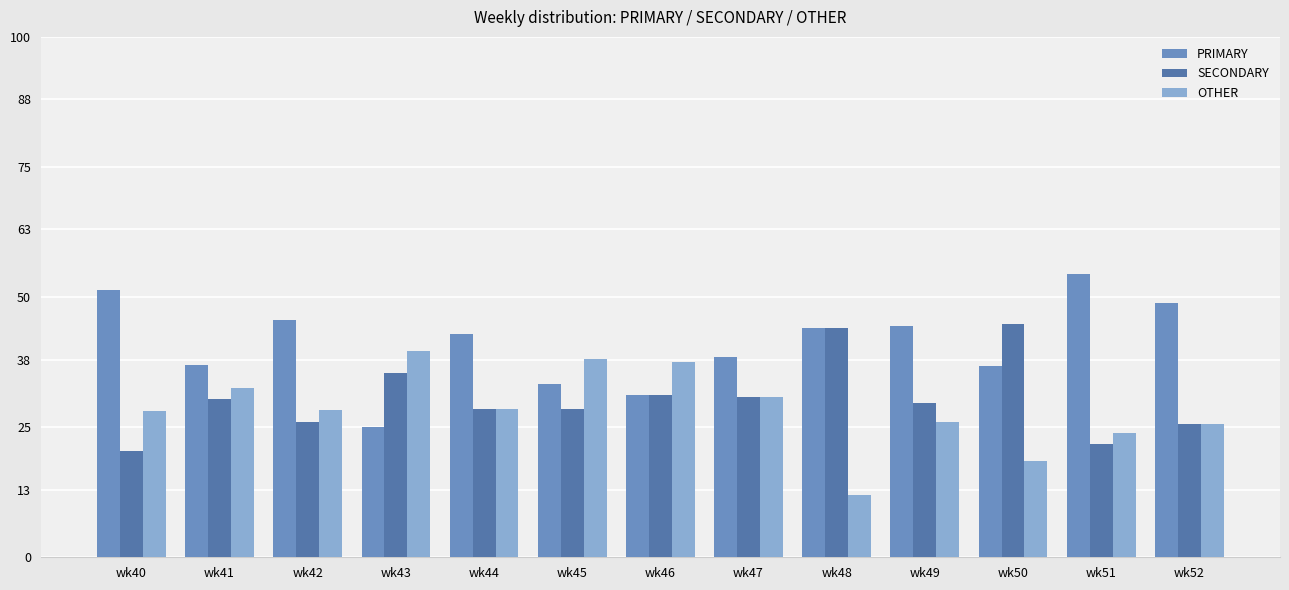

How many bars are there in each group?

3